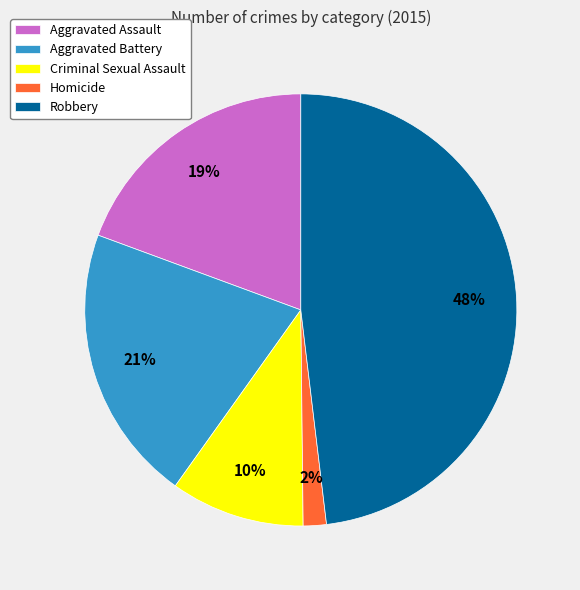

Does any single category account for the majority?

No